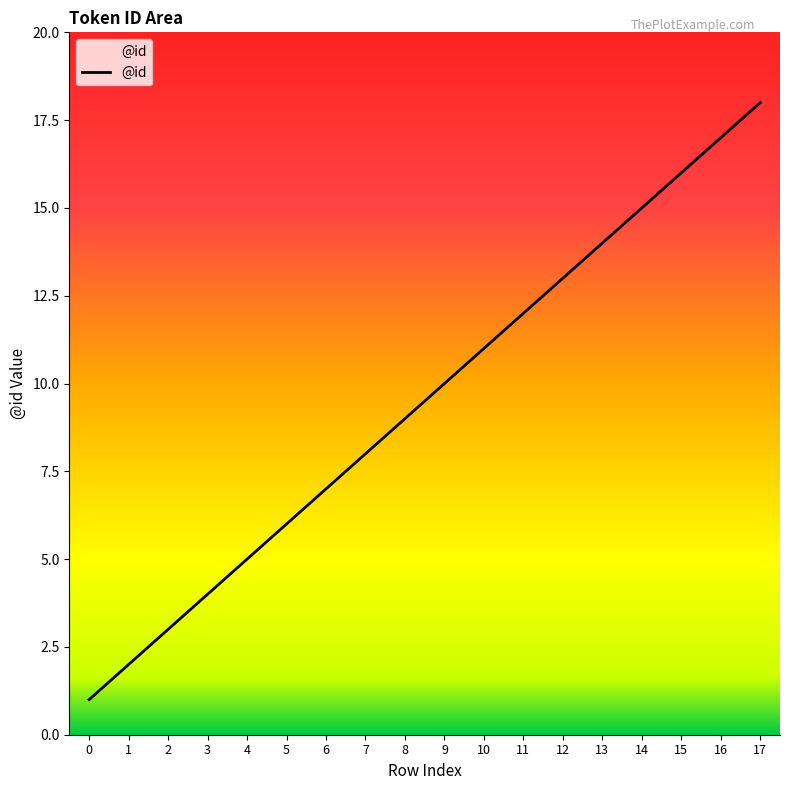

Rank the categories by value from lowest to highest.

0, 1, 2, 3, 4, 5, 6, 7, 8, 9, 10, 11, 12, 13, 14, 15, 16, 17